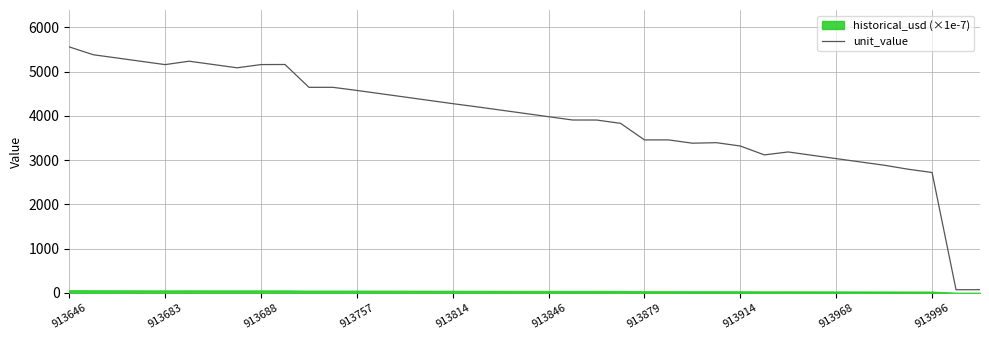

Reading left to right, transcribe all the data shown in this chart.

5557.4	5380.8	5306.5	5232.1	5157.7	5234.6	5160.2	5085.9	5158.4	5160.6	4644.6	4644.7	4574.6	4499.8	4425.5	4350.6	4275.9	4204.9	4130.5	4056.2	3981.2	3906.8	3906.1	3831.9	3457.5	3457.4	3383.0	3394.6	3319.5	3119.0	3185.1	3109.0	3034.5	2960.2	2885.7	2795.4	2721.3	74.4	74.5